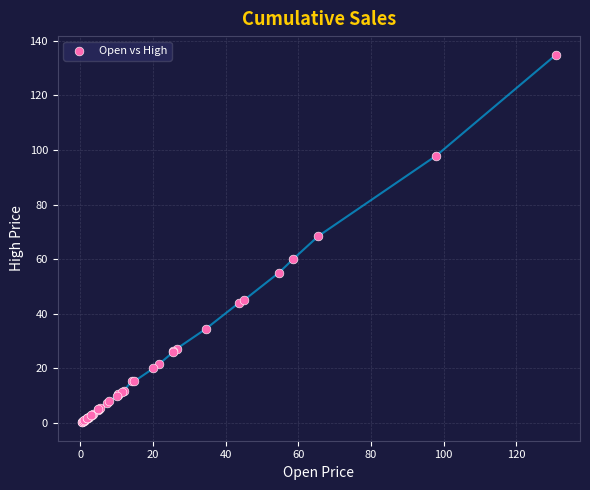

What Y value in the scatter plot is closest to 67?

68.5